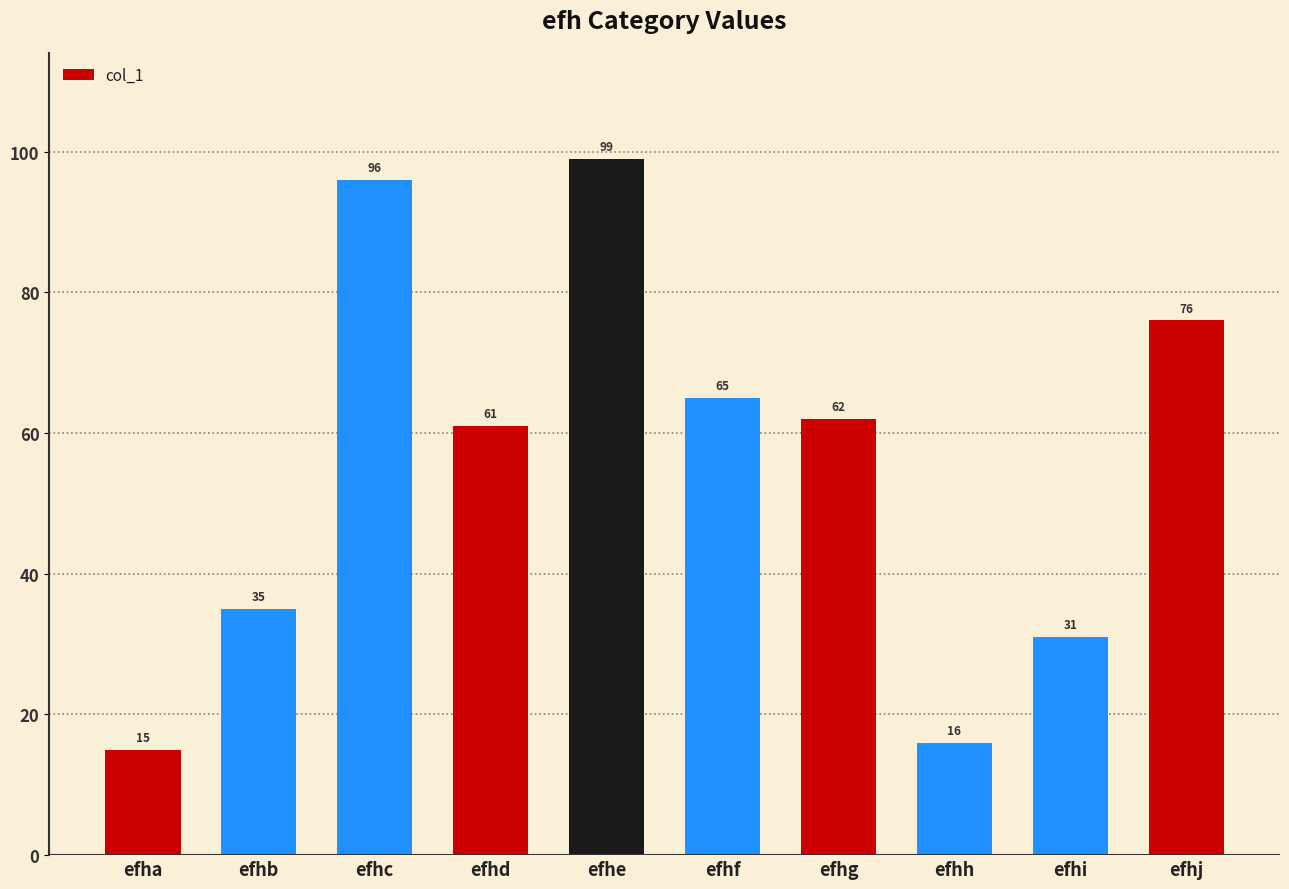

List the labels in order of value, largest first.

efhe, efhc, efhj, efhf, efhg, efhd, efhb, efhi, efhh, efha